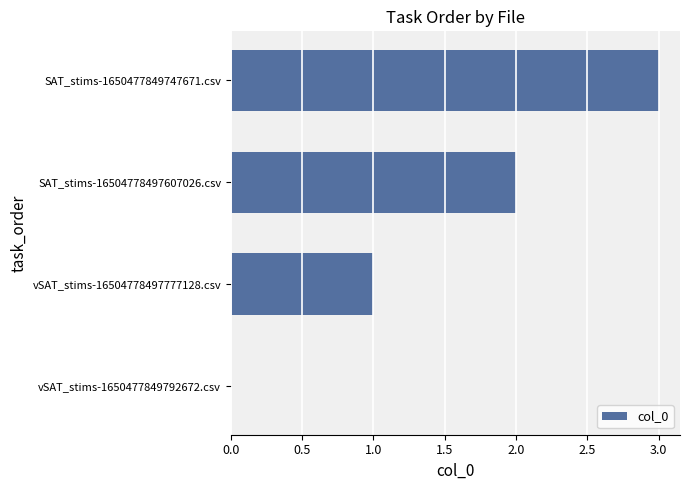

What is the sum of the values at SAT_stims-1650477849747671.csv and SAT_stims-16504778497607026.csv?

5